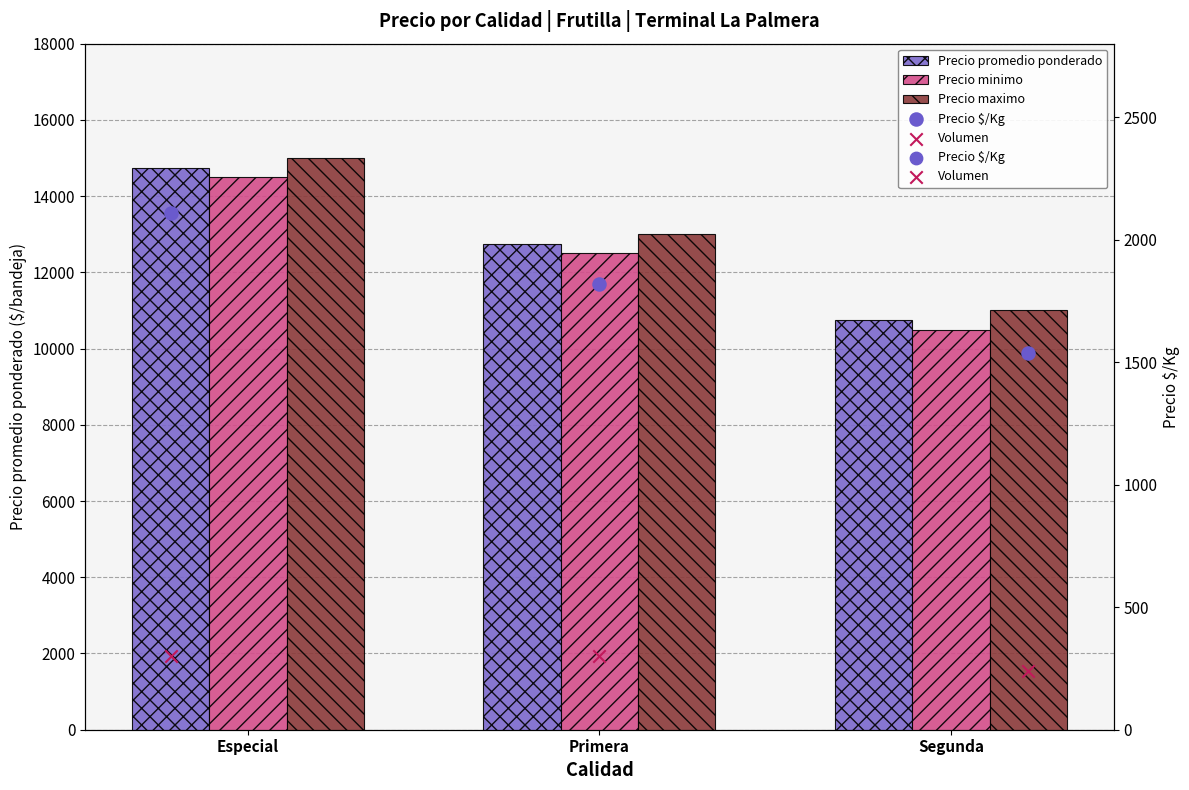

Is the value of Precio promedio ponderado at Primera greater than the value of Precio minimo at Especial?

No